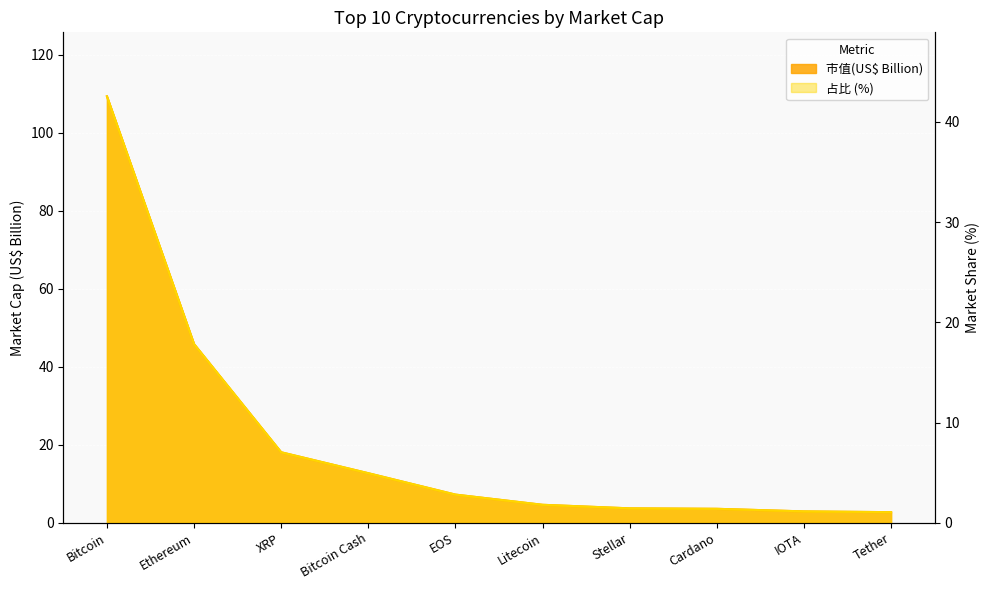

True or false: 占比 and 市值(US$ Billion) intersect in this chart.

False